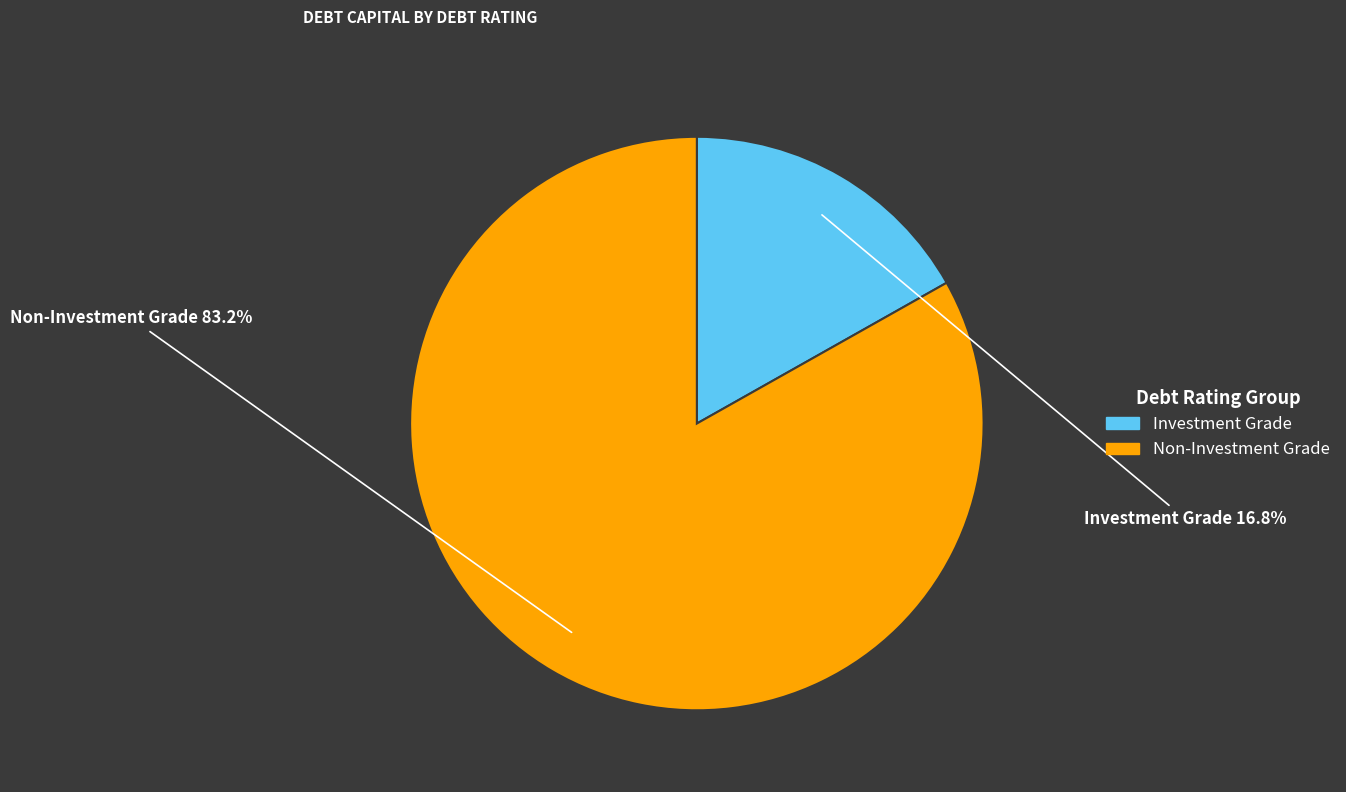

Rank the categories by value from highest to lowest.

Non-Investment Grade, Investment Grade